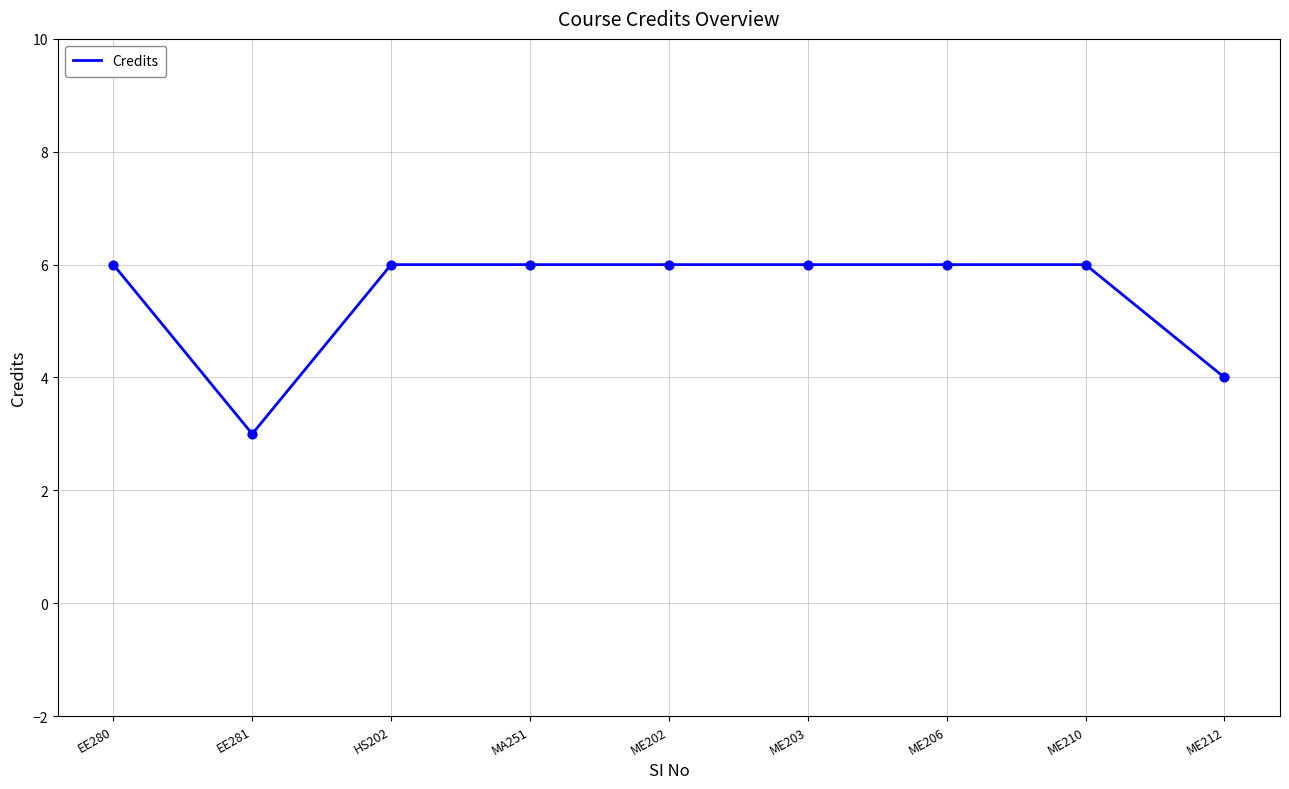

Between EE281 and HS202, which is larger?

HS202